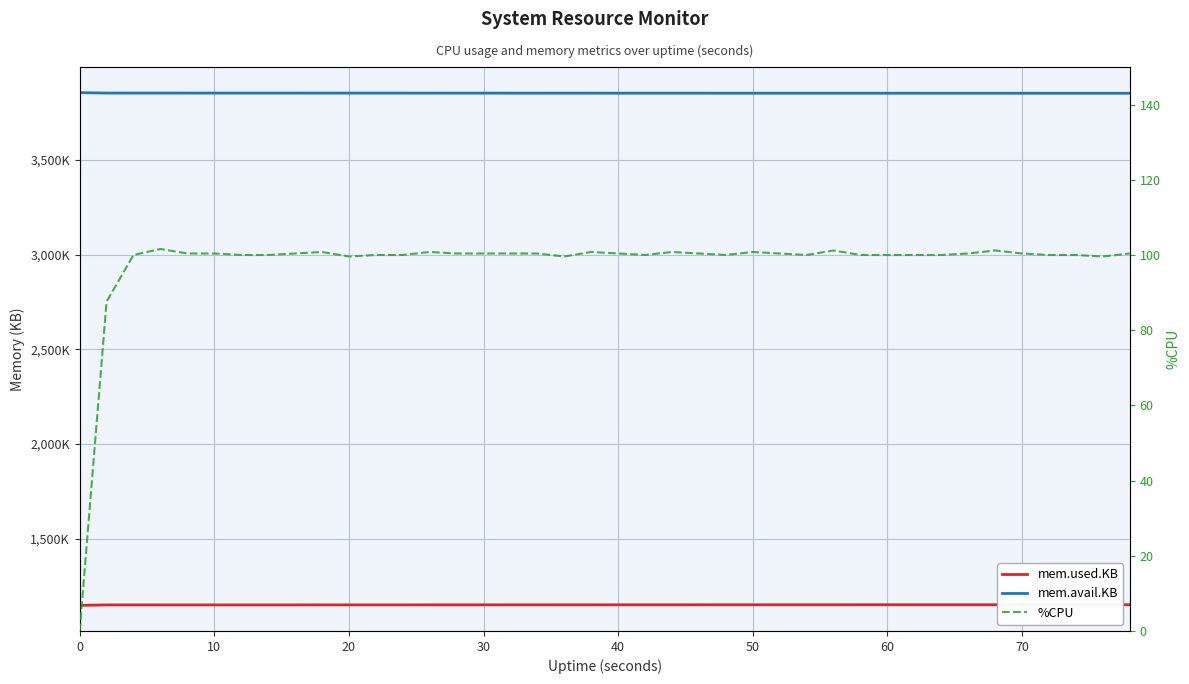

Reading right to left, transcribe all the data shown in this chart.

mem.used.KB: 1150820.0	1150820.0	1150820.0	1150820.0	1150696.0	1150664.0	1150664.0	1150664.0	1150664.0	1150632.0	1150632.0	1150508.0	1150508.0	1150476.0	1150476.0	1150516.0	1150392.0	1150360.0	1150360.0	1150360.0	1150236.0	1150236.0	1150196.0	1150196.0	1150072.0	1150072.0	1150040.0	1149916.0	1149916.0	1149916.0	1149916.0	1149760.0	1149760.0	1149760.0	1149760.0	1149760.0	1149728.0	1149728.0	1149728.0	1147508.0
mem.avail.KB: 3852840.0	3852840.0	3852840.0	3852840.0	3852964.0	3852996.0	3852996.0	3852996.0	3852996.0	3853028.0	3853028.0	3853152.0	3853152.0	3853184.0	3853184.0	3853144.0	3853268.0	3853300.0	3853300.0	3853296.0	3853420.0	3853420.0	3853460.0	3853460.0	3853584.0	3853584.0	3853616.0	3853740.0	3853740.0	3853740.0	3853740.0	3853896.0	3853896.0	3853896.0	3853896.0	3853896.0	3853924.0	3853920.0	3853920.0	3856140.0
%CPU: 100.4	99.6	100.0	100.0	100.4	101.2	100.4	100.0	100.0	100.0	100.0	101.2	100.0	100.4	100.8	100.0	100.4	100.8	100.0	100.4	100.8	99.6	100.4	100.4	100.4	100.4	100.8	100.0	100.0	99.6	100.8	100.4	100.0	100.0	100.4	100.4	101.6	100.0	87.6	0.0